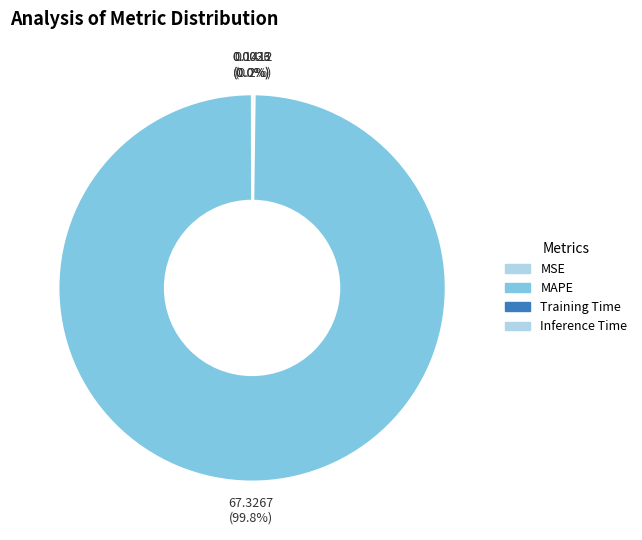

Rank the categories by value from lowest to highest.

Inference Time, Training Time, MSE, MAPE